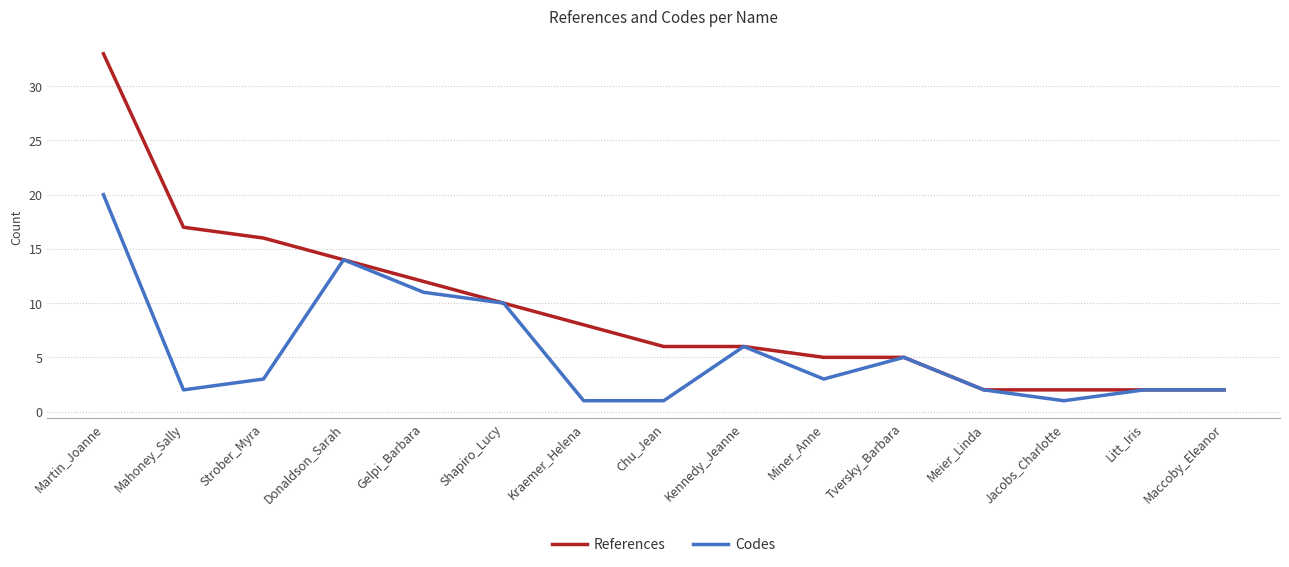

What is the average value of the Codes series?

6